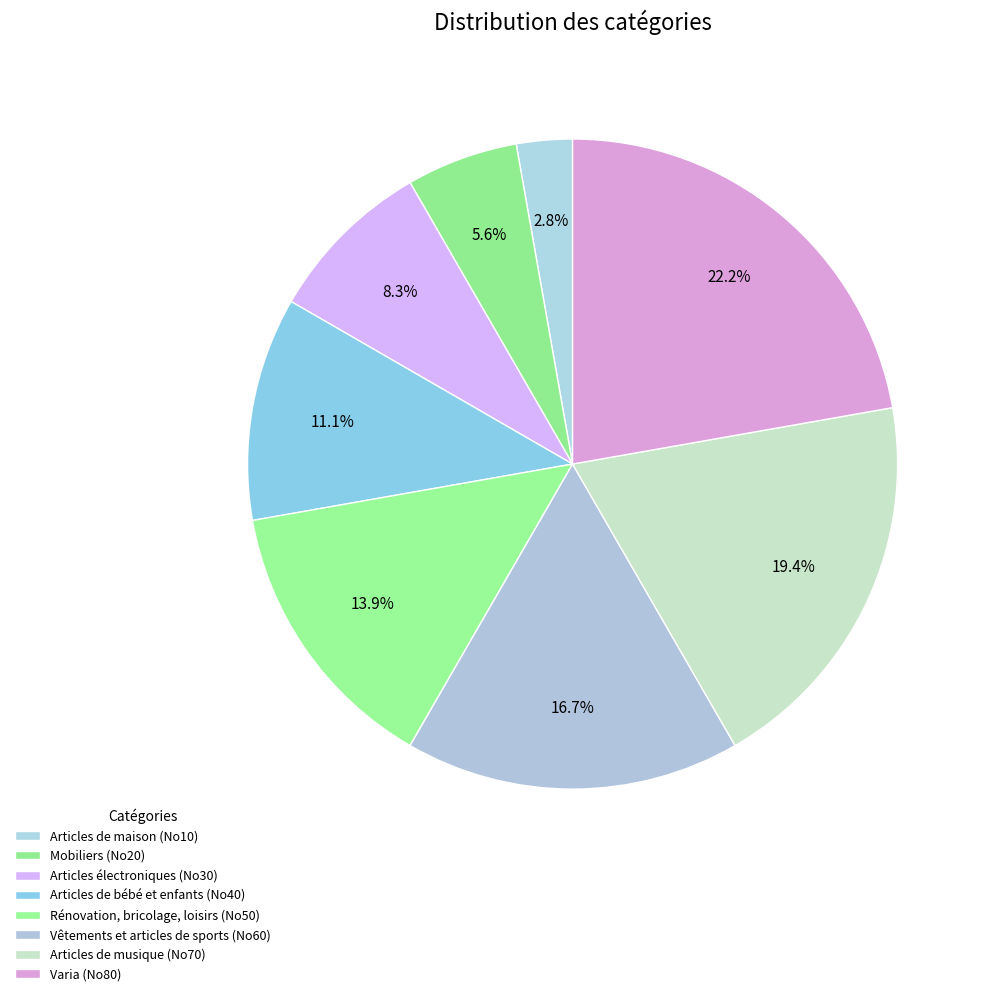

Is there a majority slice in this chart?

No